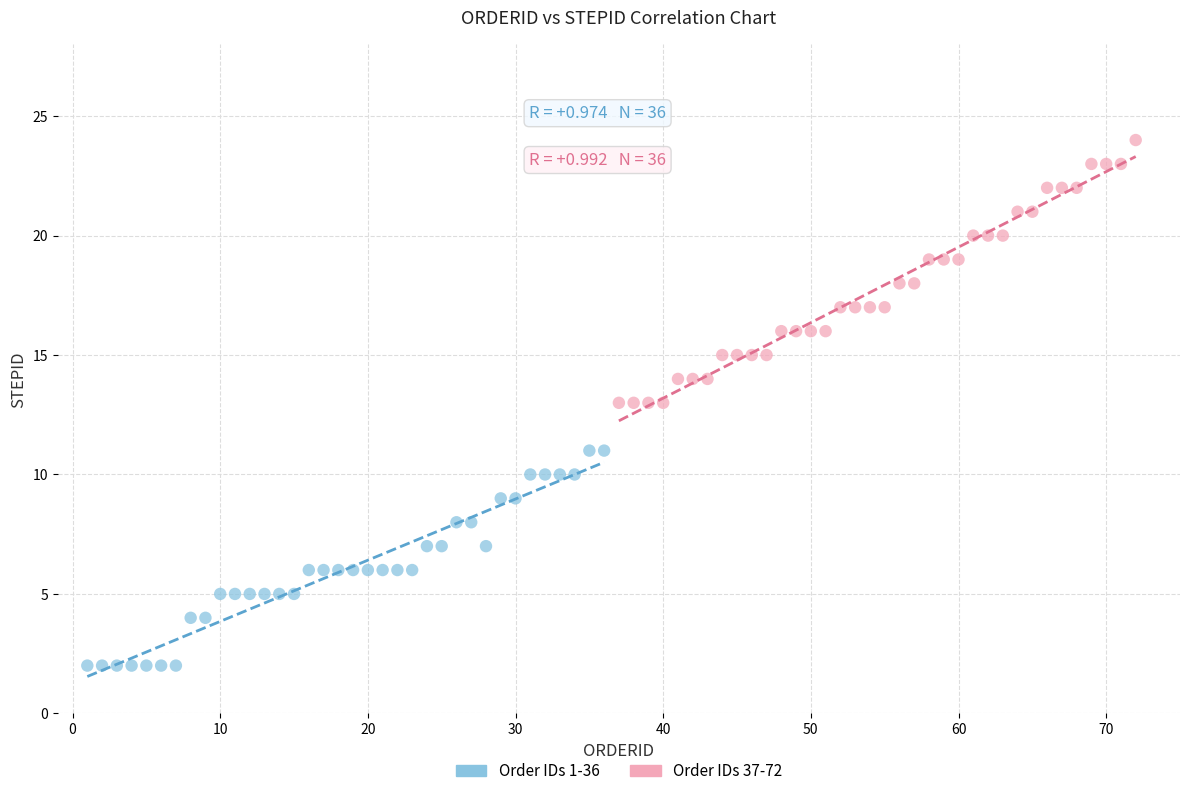

Which series has the widest spread of Y values?

Order IDs 37-72